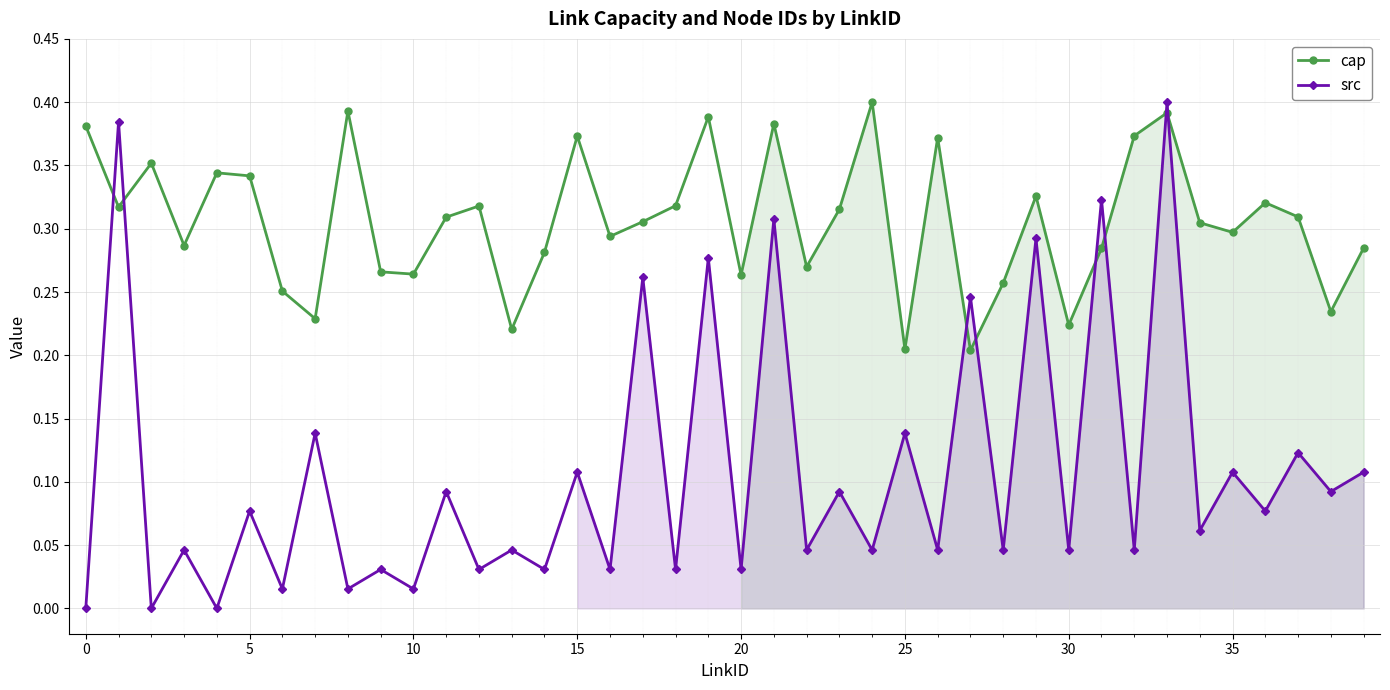

What is the difference between the highest and lowest values at 18?

0.3